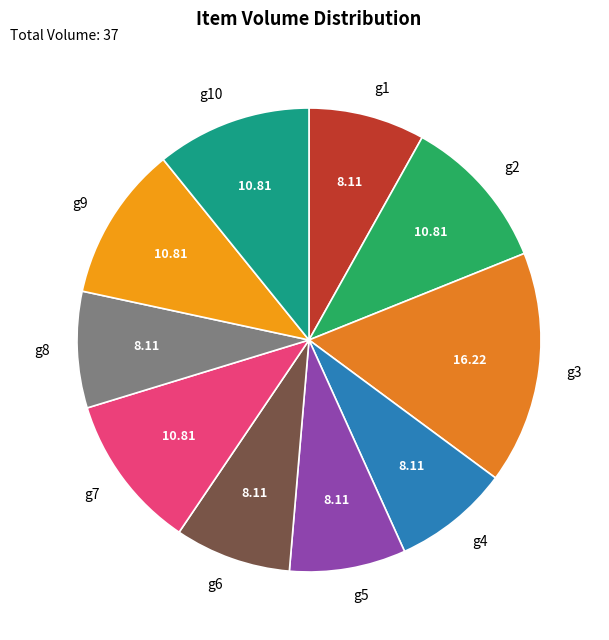

Is the sum of g2 and g7 greater than half?

No